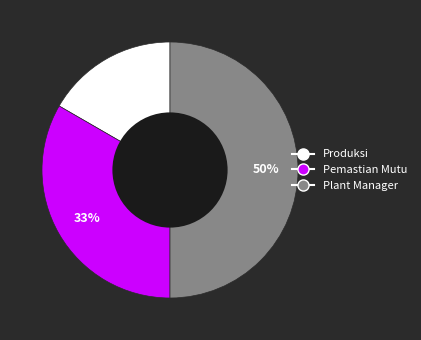

What is the ratio of the value at Produksi to the value at Plant Manager?

0.3